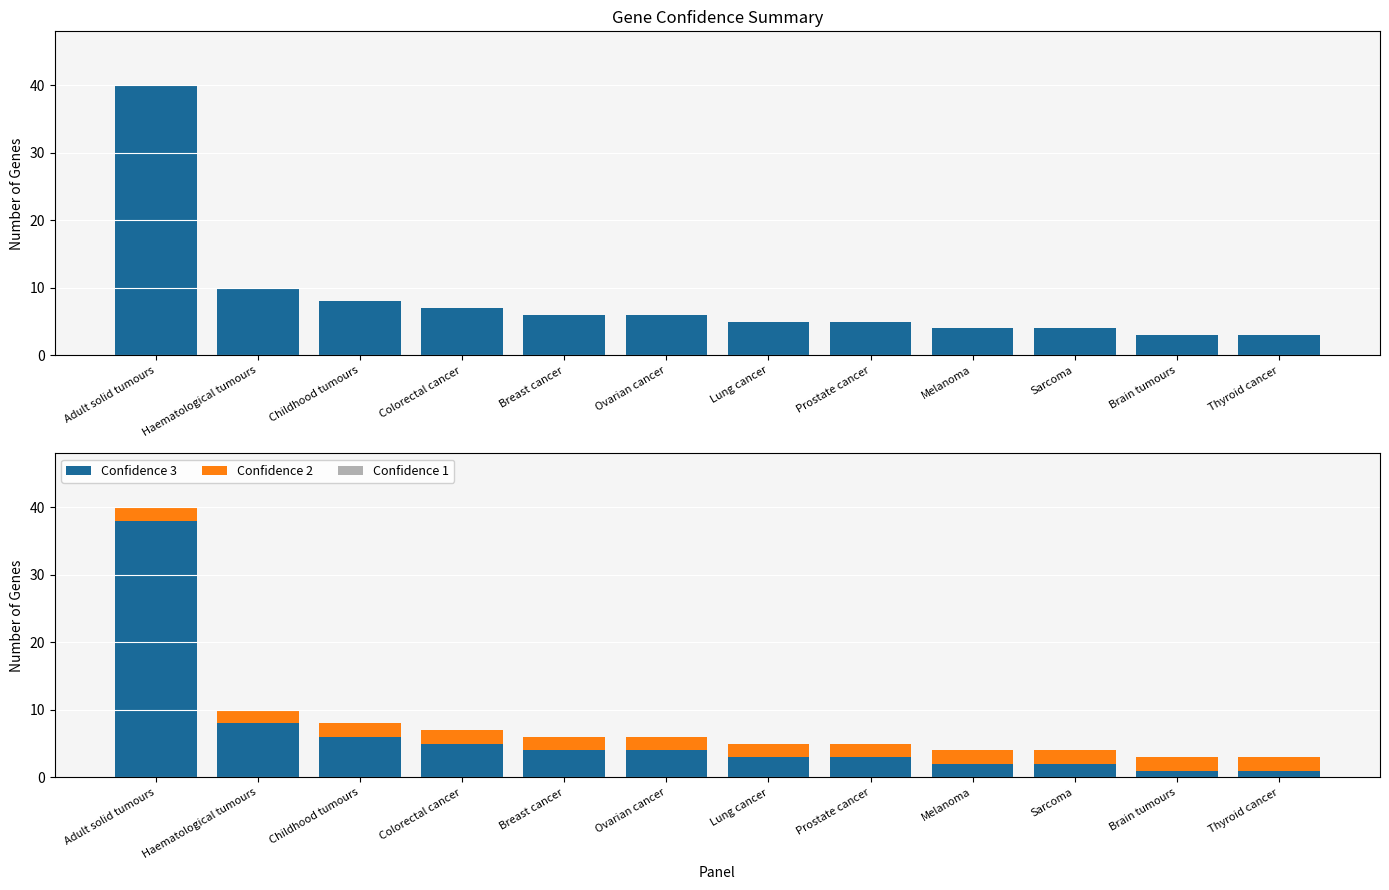

At which category does the chart reach its peak across all series?

Adult solid tumours